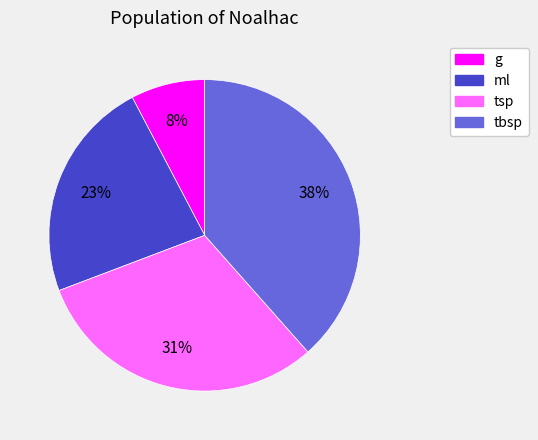

What percentage is the ml slice, to the nearest percent?

23%